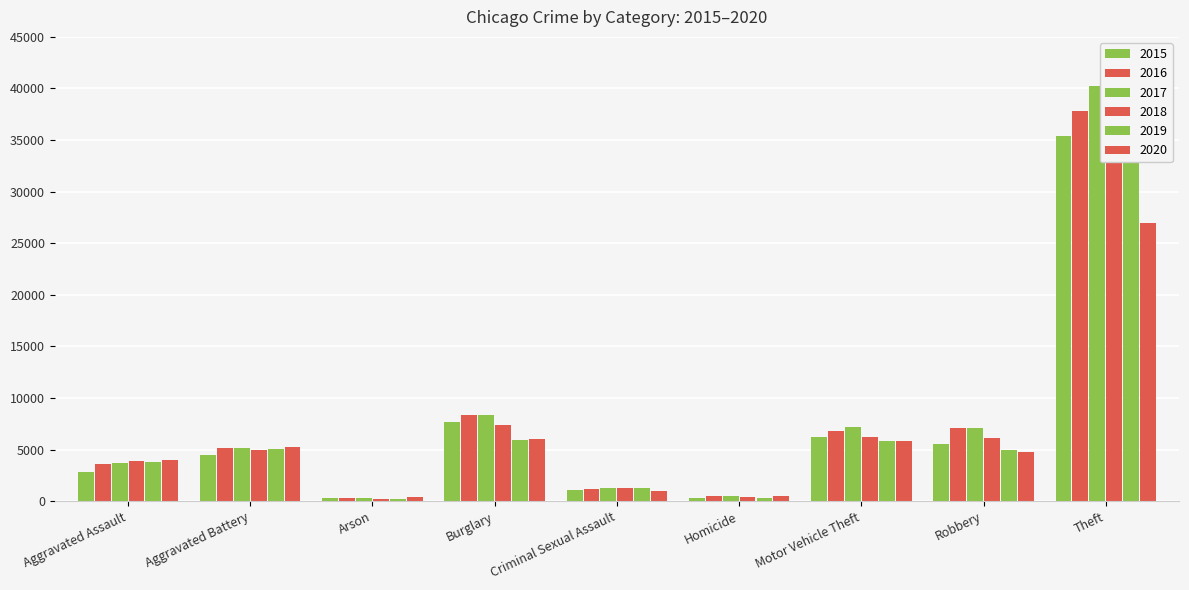

What is the value of the 2018 bar at the 4th from the left?

7362